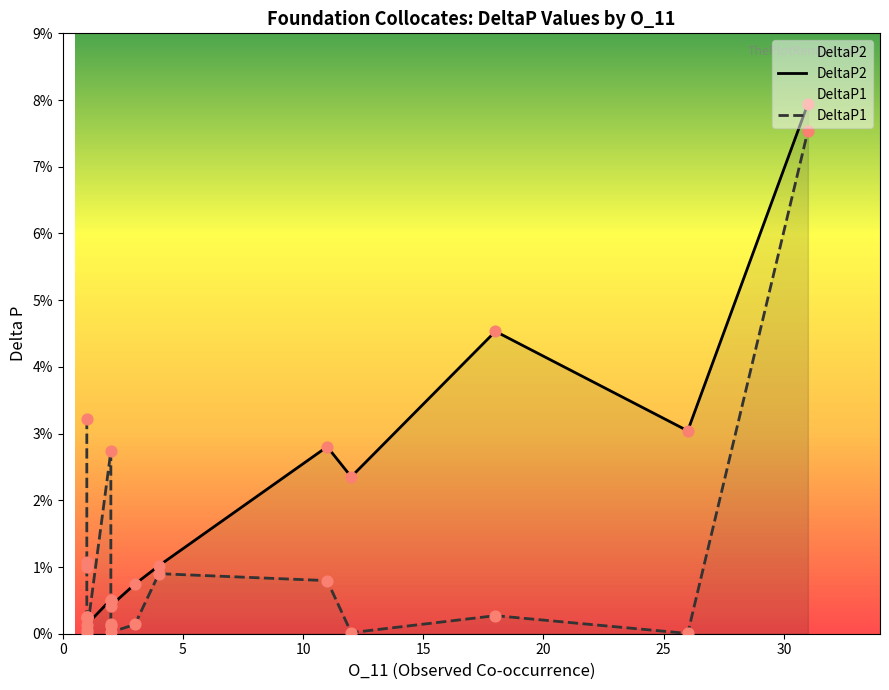

Is the value of DeltaP1 at 15 greater than the value of DeltaP2 at 15?

No